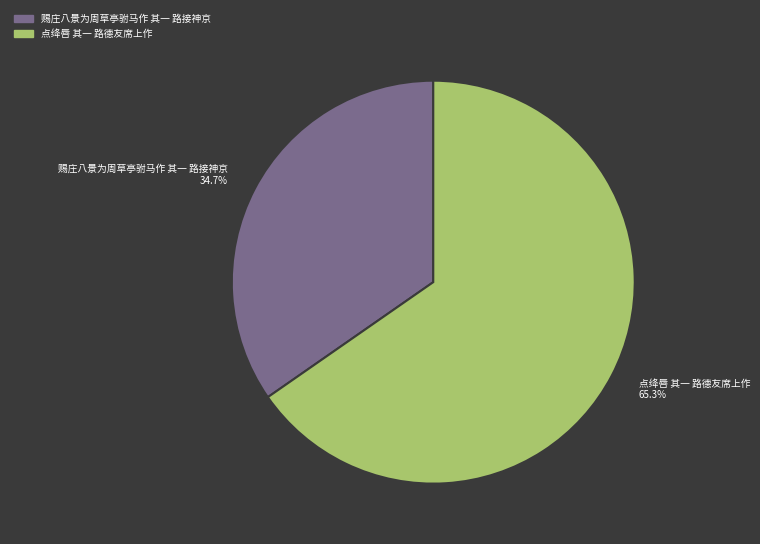

What percentage is the 点绛唇 其一 路德友席上作 slice, to the nearest percent?

65%